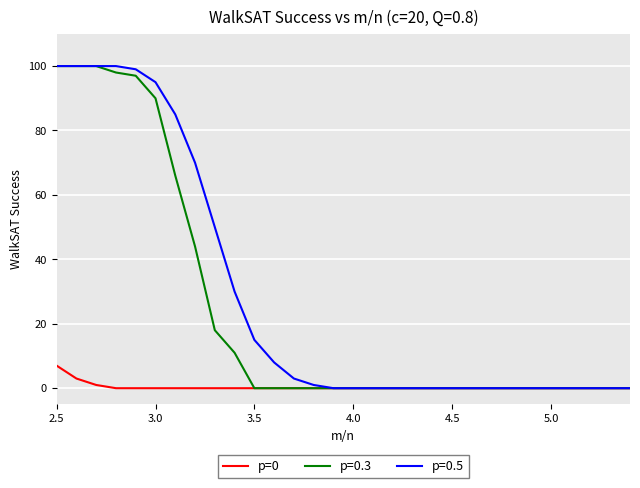

How many lines are shown in the chart?

3